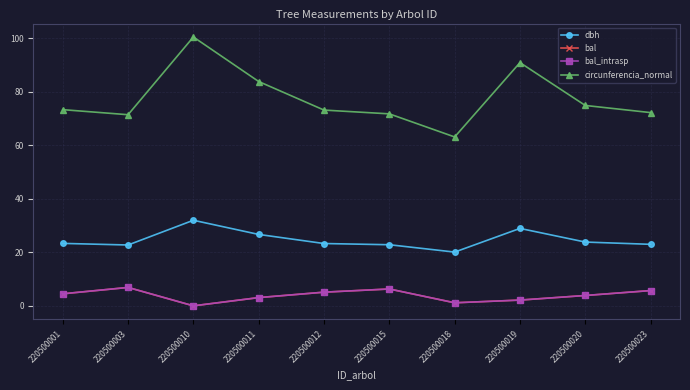

Reading left to right, list all the values displayed in this chart.

dbh: 220500001=23.4	220500003=22.8	220500010=32.0	220500011=26.7	220500012=23.3	220500015=22.9	220500018=20.1	220500019=28.9	220500020=23.9	220500023=23.0
bal: 220500001=4.5	220500003=6.9	220500010=0.0	220500011=3.1	220500012=5.1	220500015=6.3	220500018=1.1	220500019=2.1	220500020=3.9	220500023=5.7
bal_intrasp: 220500001=4.5	220500003=6.9	220500010=0.0	220500011=3.1	220500012=5.1	220500015=6.3	220500018=1.1	220500019=2.1	220500020=3.9	220500023=5.7
circunferencia_normal: 220500001=73.4	220500003=71.5	220500010=100.5	220500011=83.9	220500012=73.2	220500015=71.8	220500018=63.1	220500019=91.0	220500020=74.9	220500023=72.3